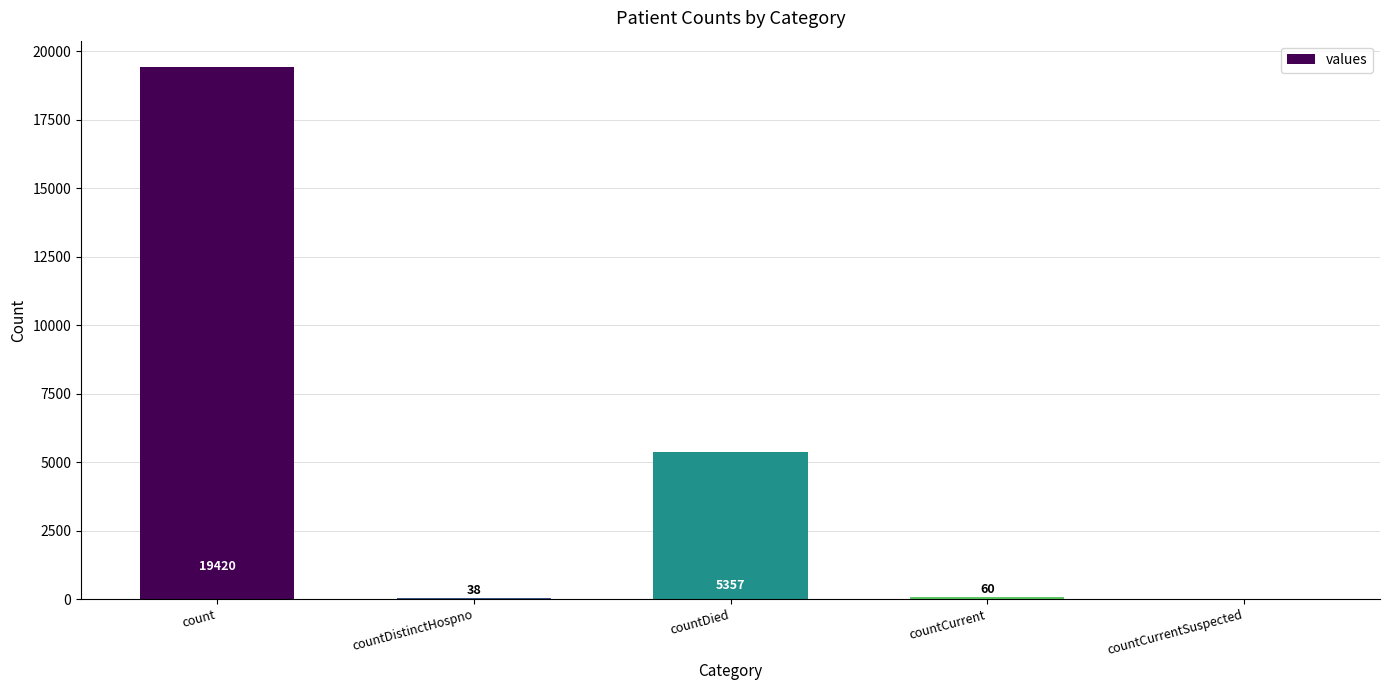

Reading right to left, what are all the values shown in this chart?

countCurrentSuspected=0	countCurrent=60	countDied=5357	countDistinctHospno=38	count=19420